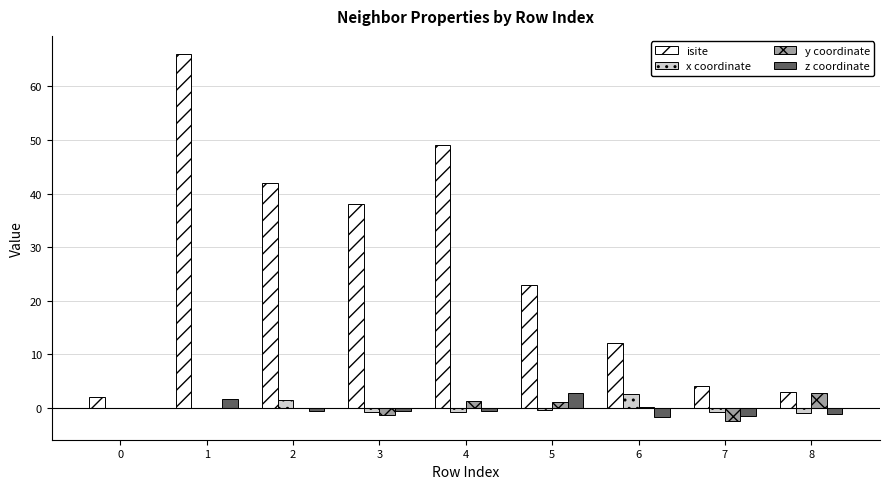

What is the sum of all z coordinate values?

-1.7